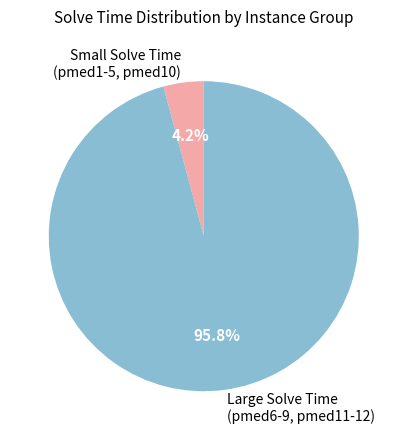

Which category has the smallest portion of the pie?

Small Solve Time (pmed1-5, pmed10)